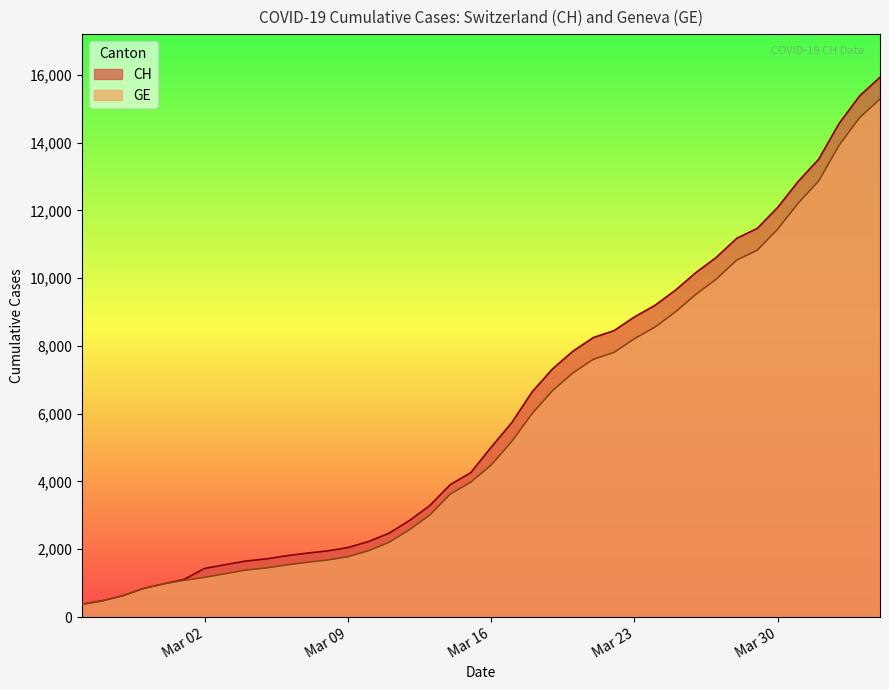

Is it true that CH equals 7323 at 2020-03-19?

True